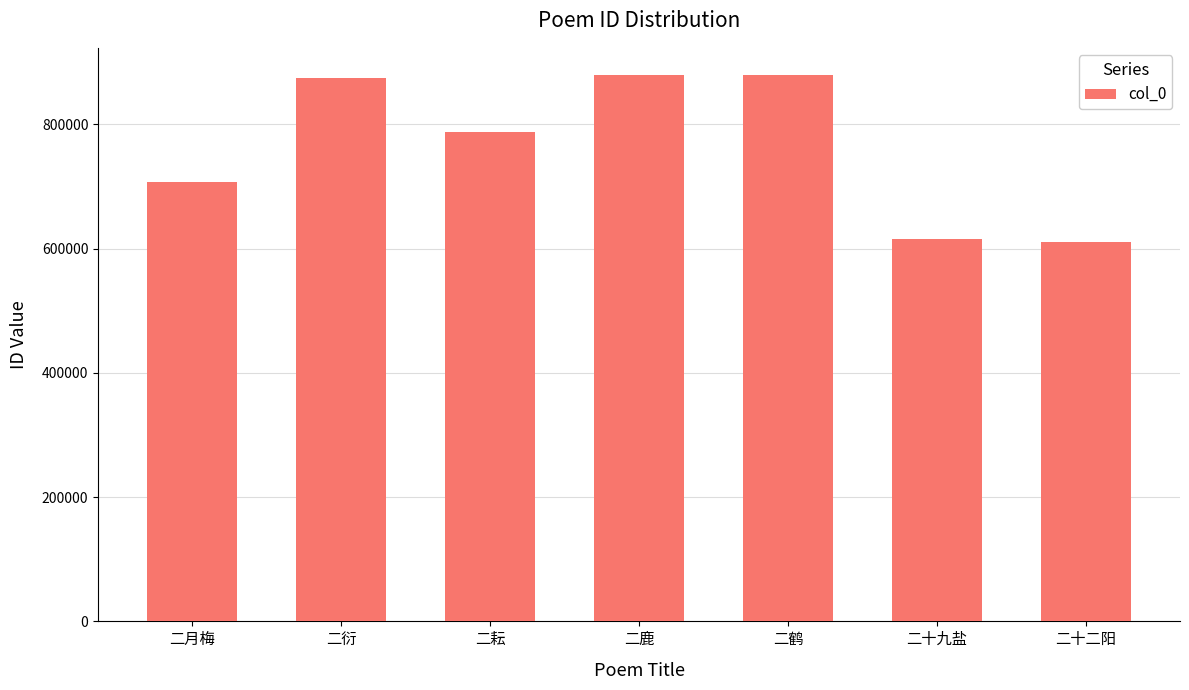

At which label does the data first exceed 788211?

二衍